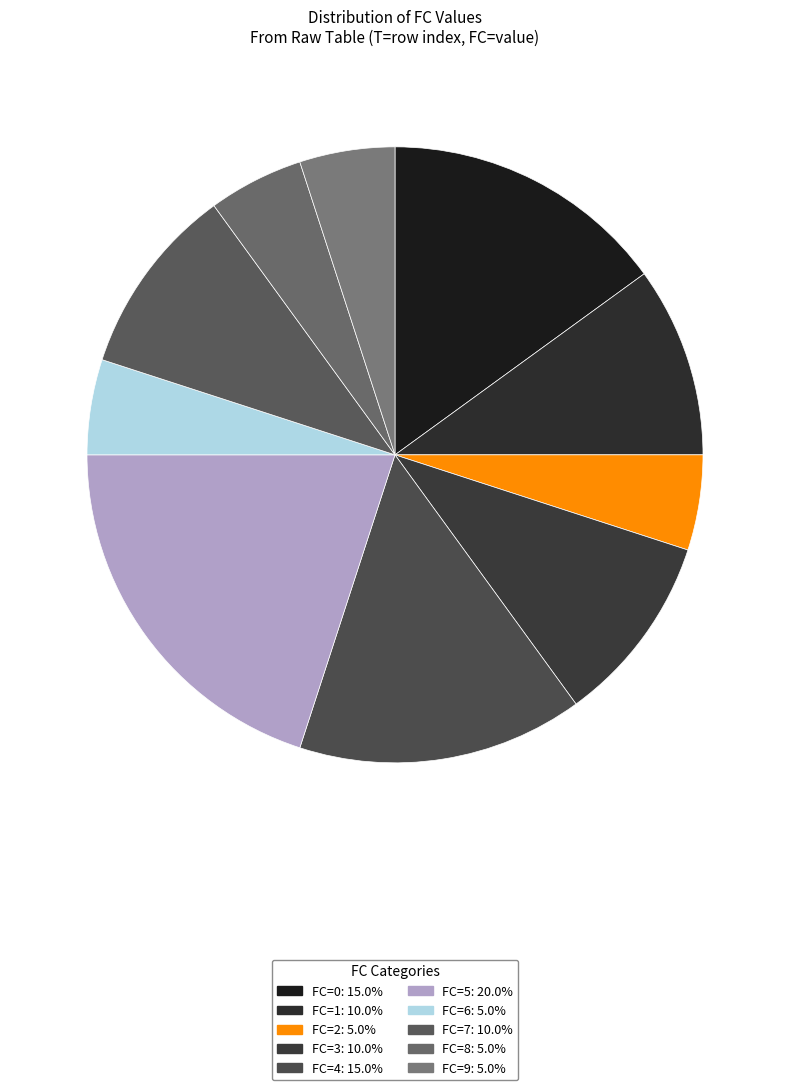

Which category has the biggest portion of the pie?

FC=5